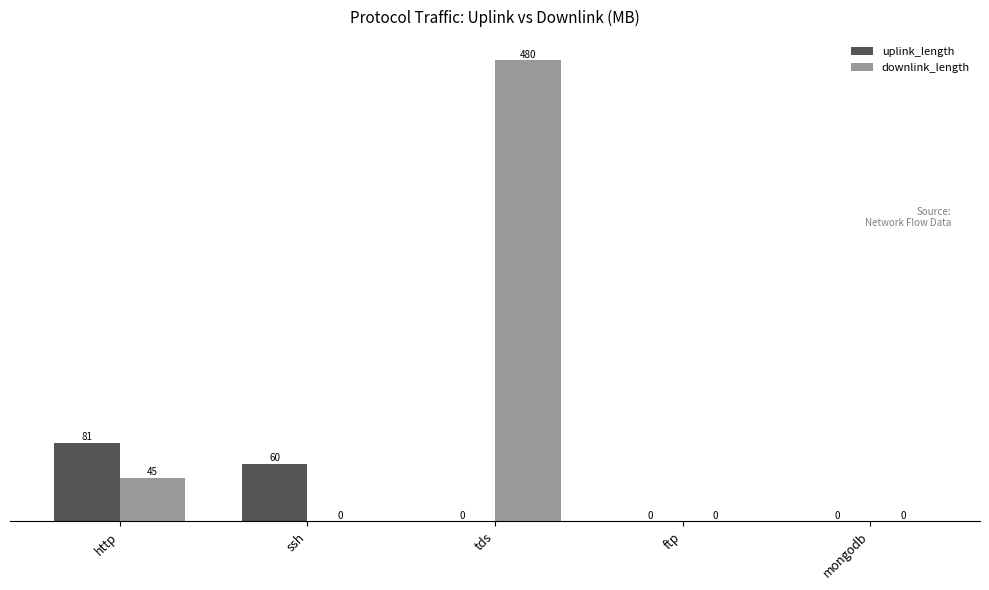

Does the chart contain stacked bars?

No